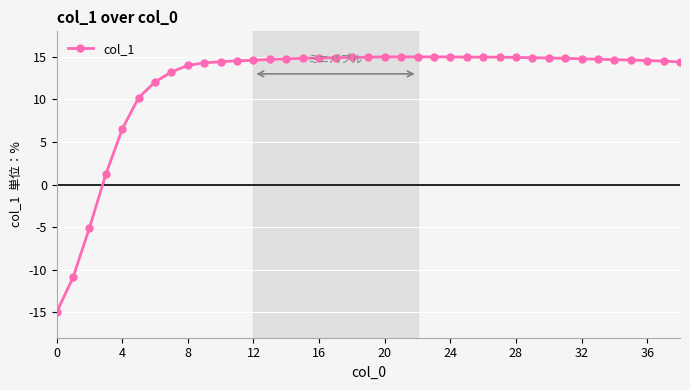

What is the value of the 8th point from the left?

13.2